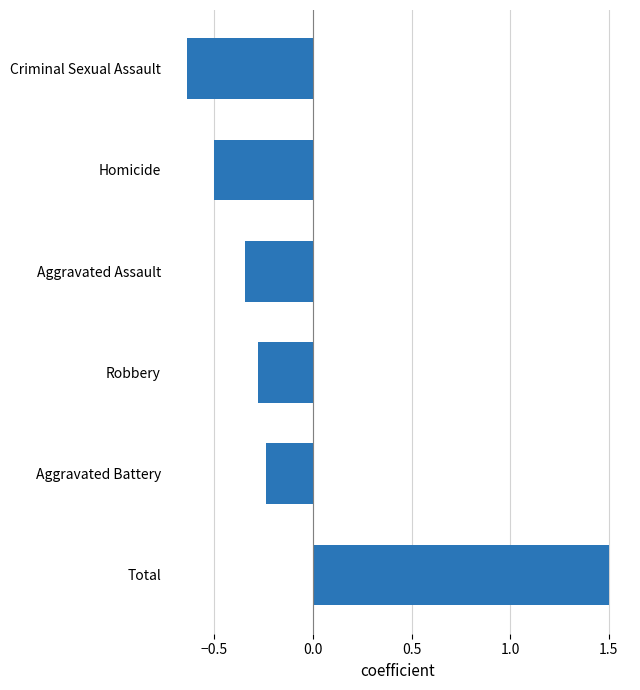

What value does the data have at Homicide?

-0.5